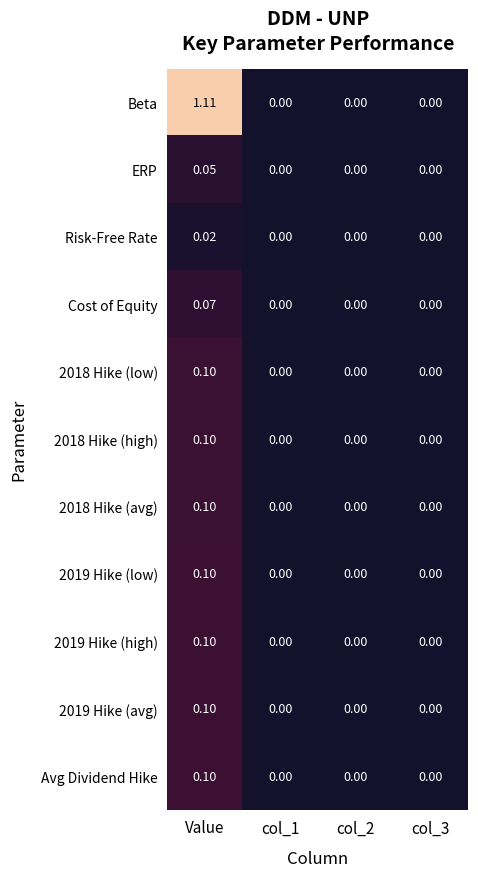

At which category is the sum across all series the highest?

Value